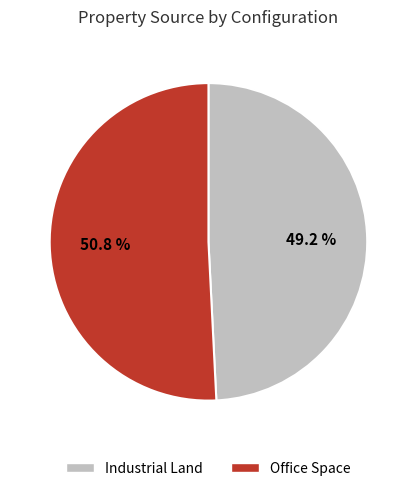

To the nearest percent, what percentage of the pie is Industrial Land?

49%